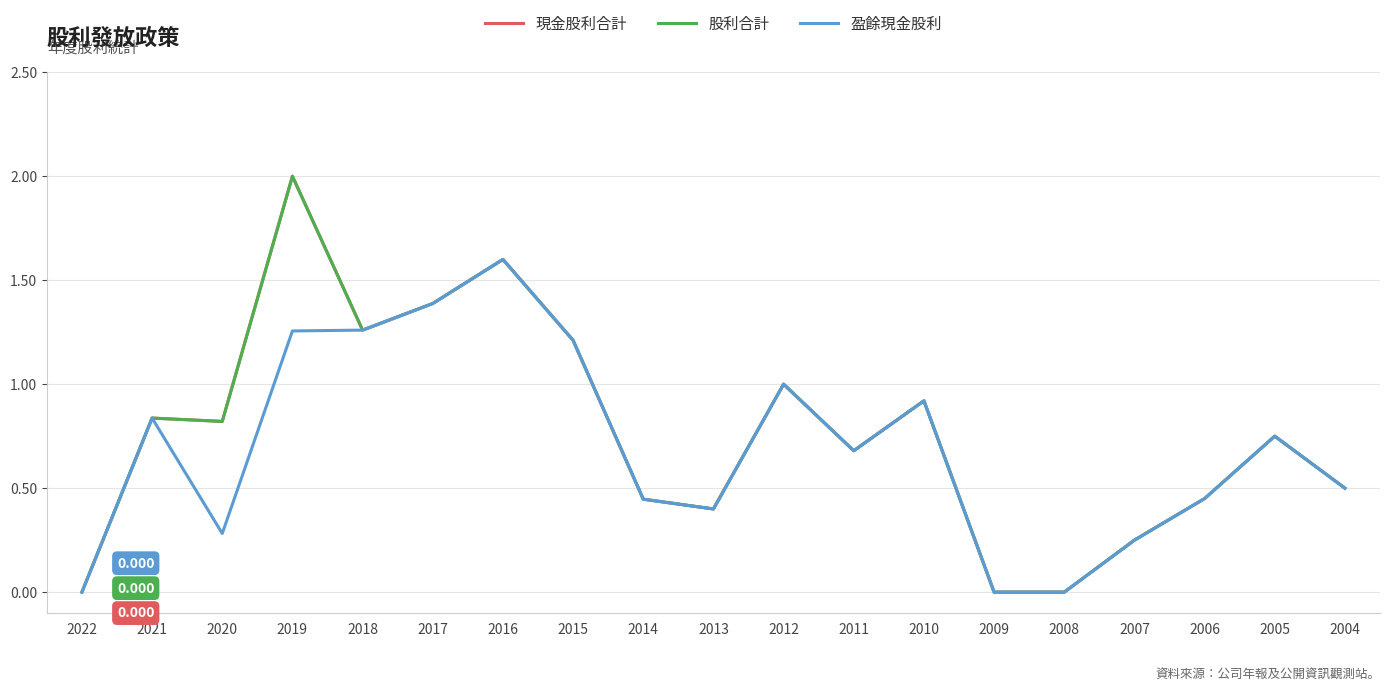

The value of 股利合計 at 2007 is 0.2. True or false?

True